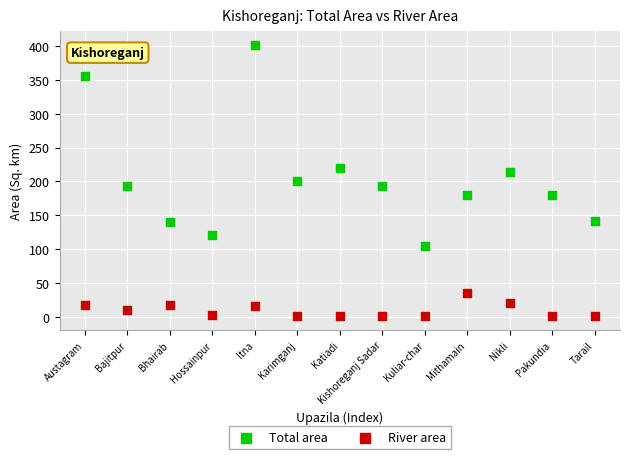

Which series has the largest Y range (max minus min)?

Total area